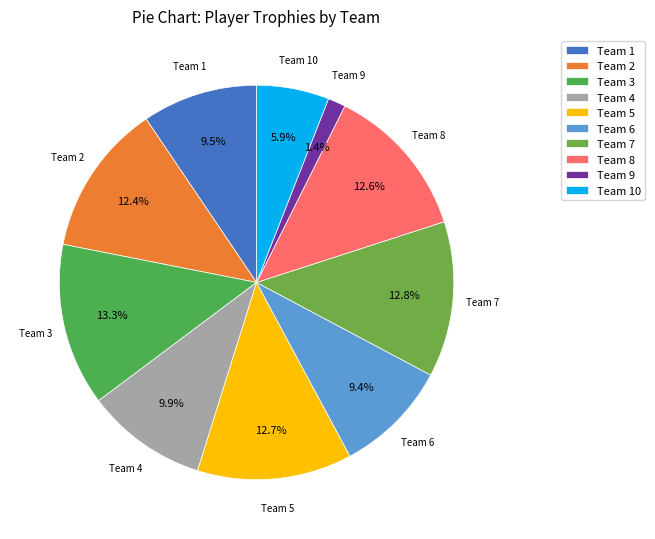

Does Team 4 represent more than half of the total?

No